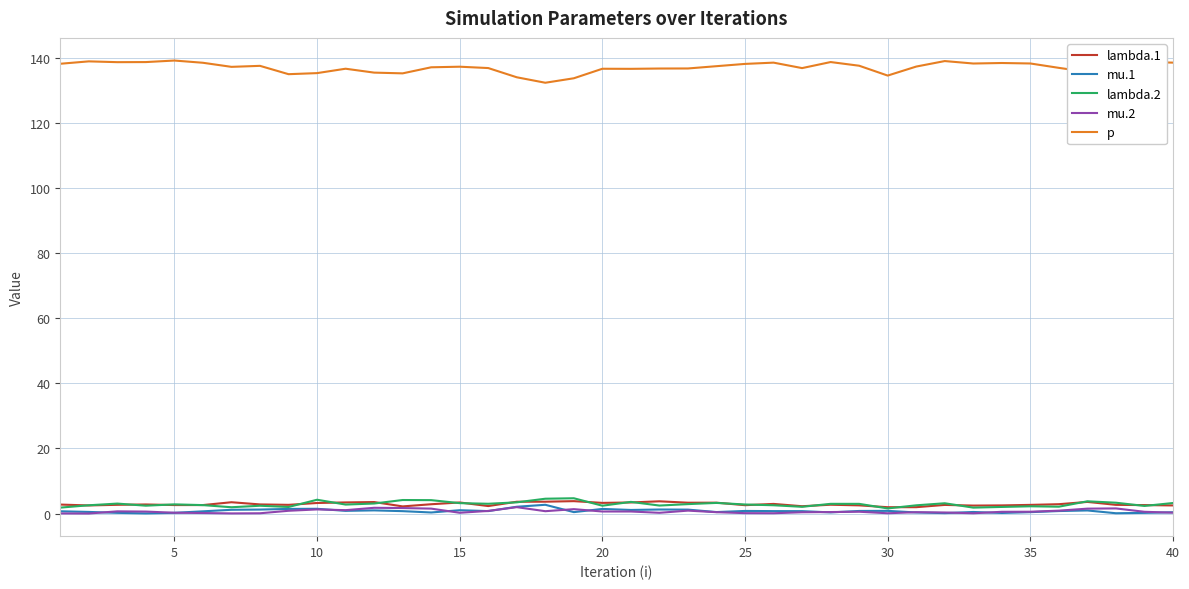

Which series has the largest total across all categories?

p